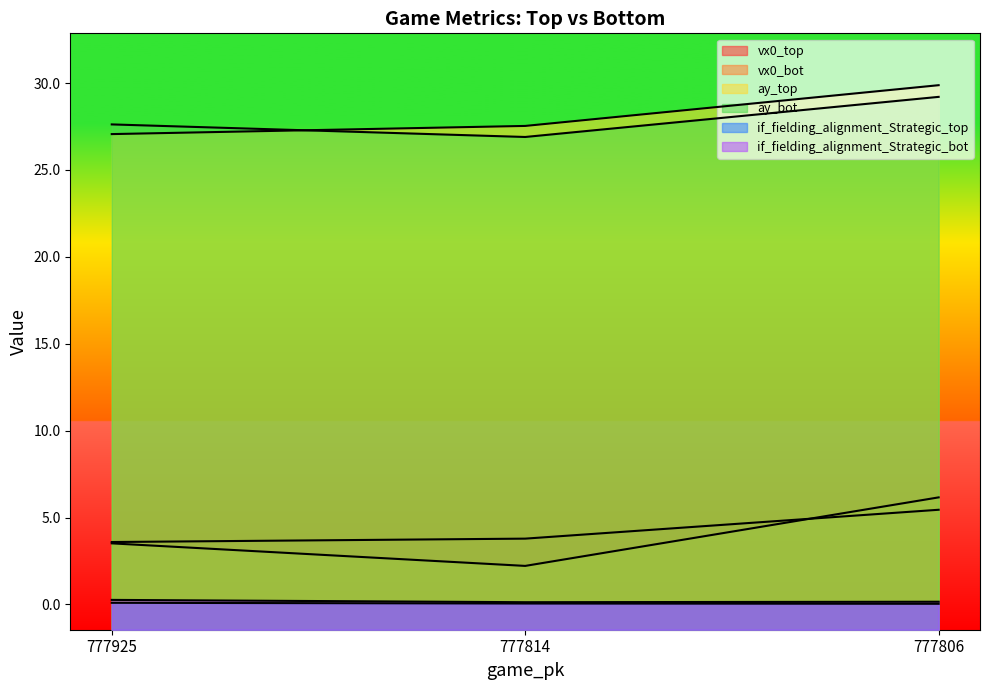

Between 777814 and 777806, which series saw the biggest shift?

vx0_bot